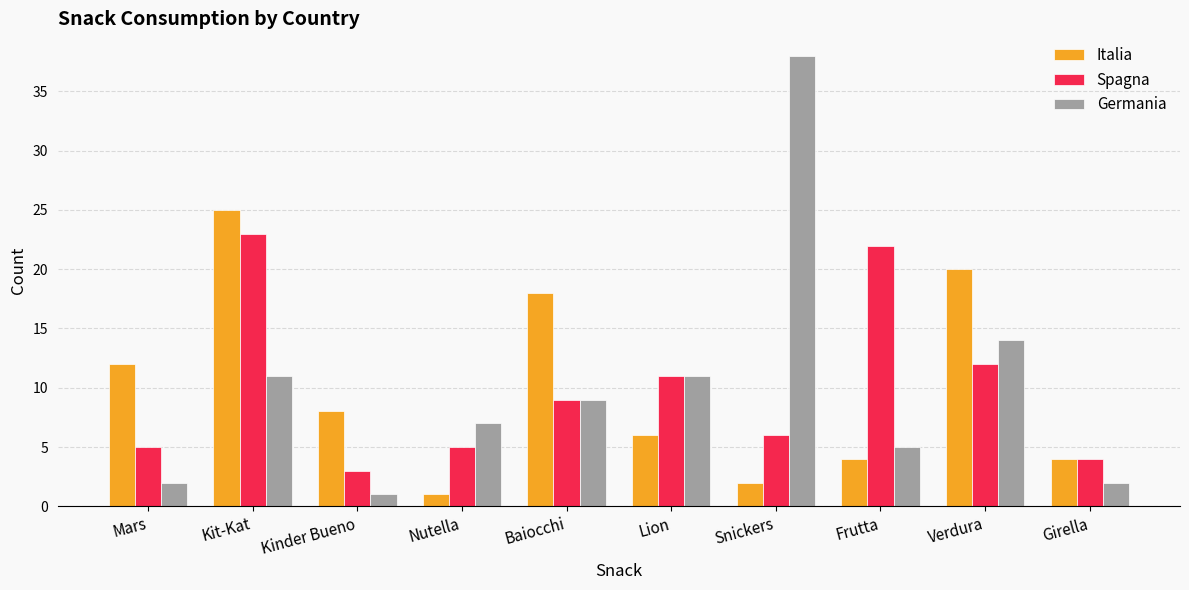

What are all the series names shown in the legend?

Italia, Spagna, Germania